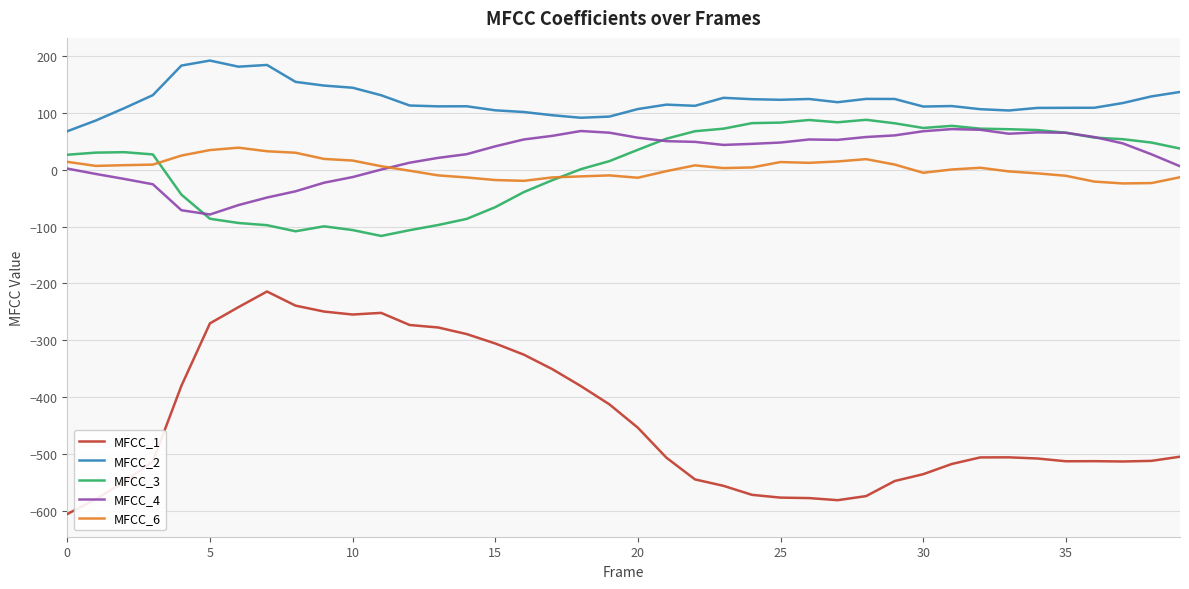

What is the minimum value shown in the chart?

-605.9